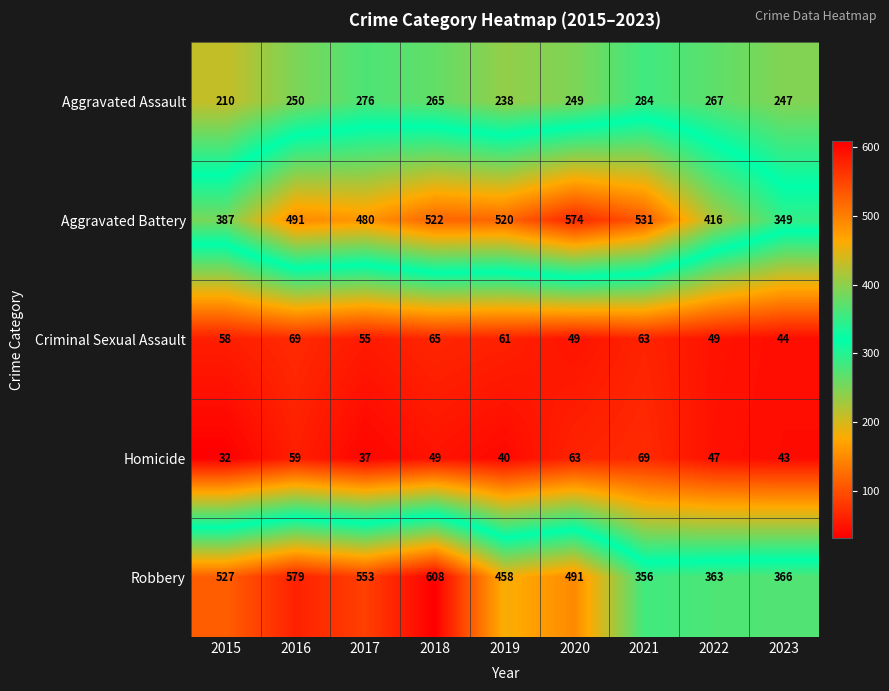

Which label corresponds to the smallest value in the chart?

2015